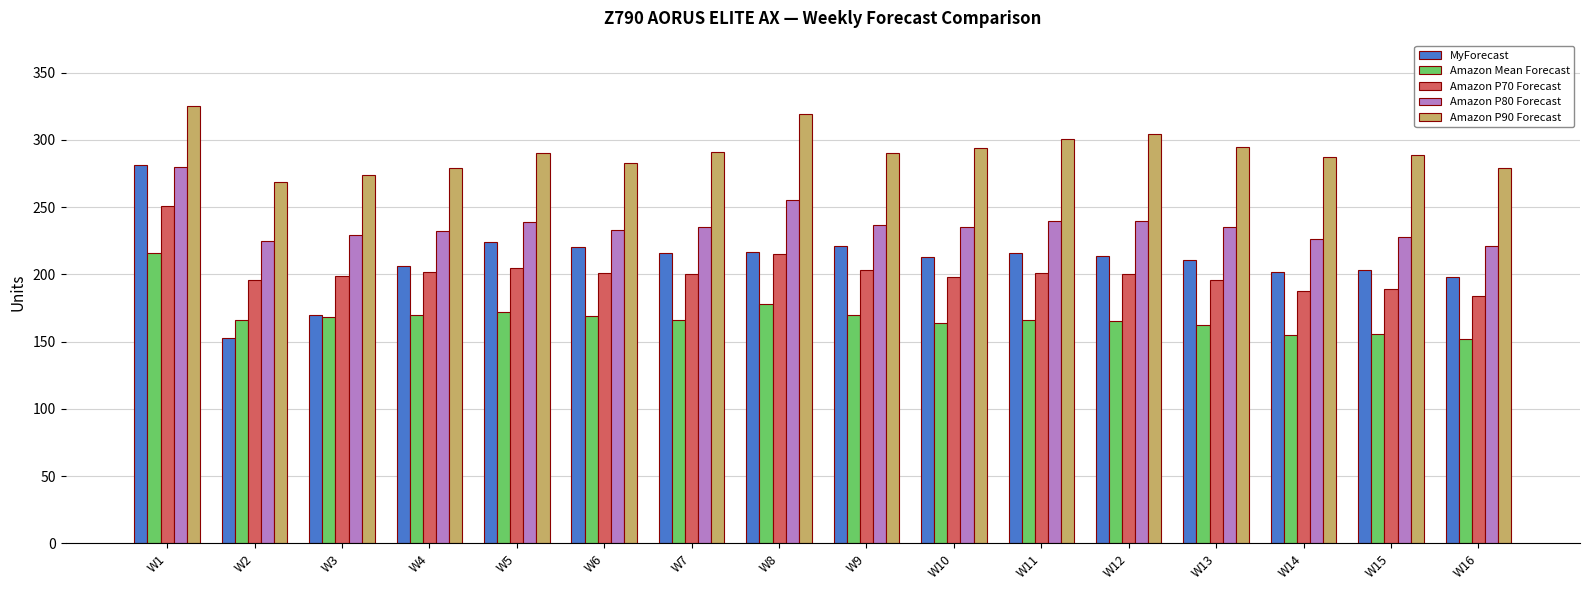

What is the average value of the MyForecast series?

210